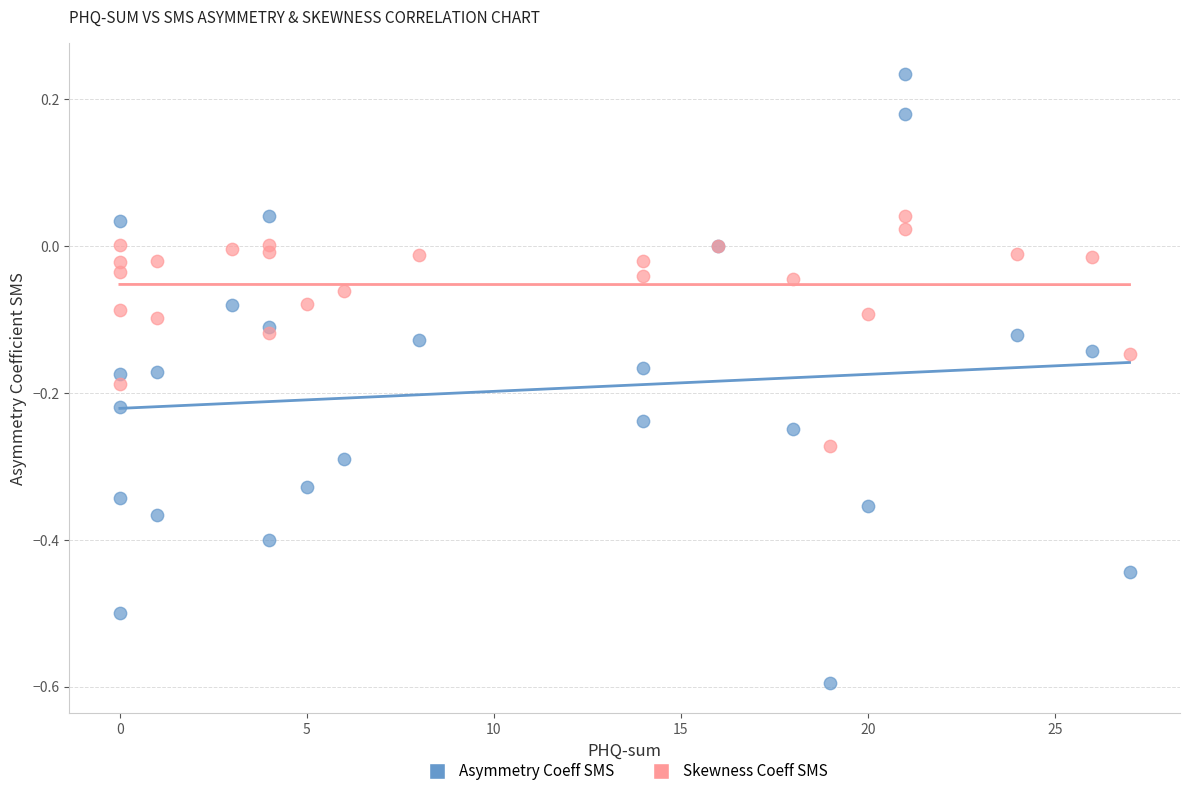

Which series reaches the maximum Y coordinate?

Asymmetry Coeff SMS